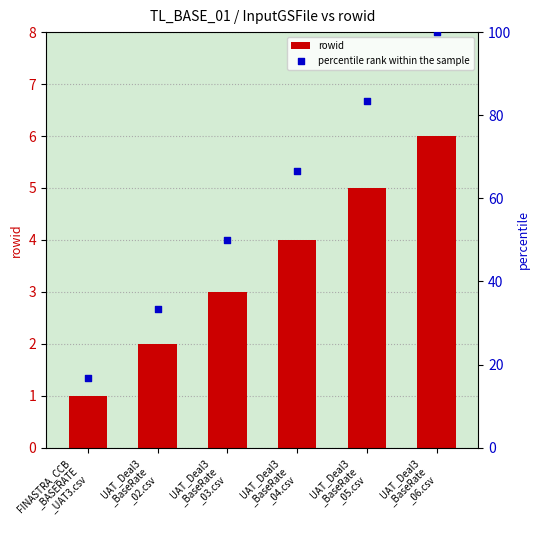

Which series has the widest spread of Y values?

percentile rank within the sample